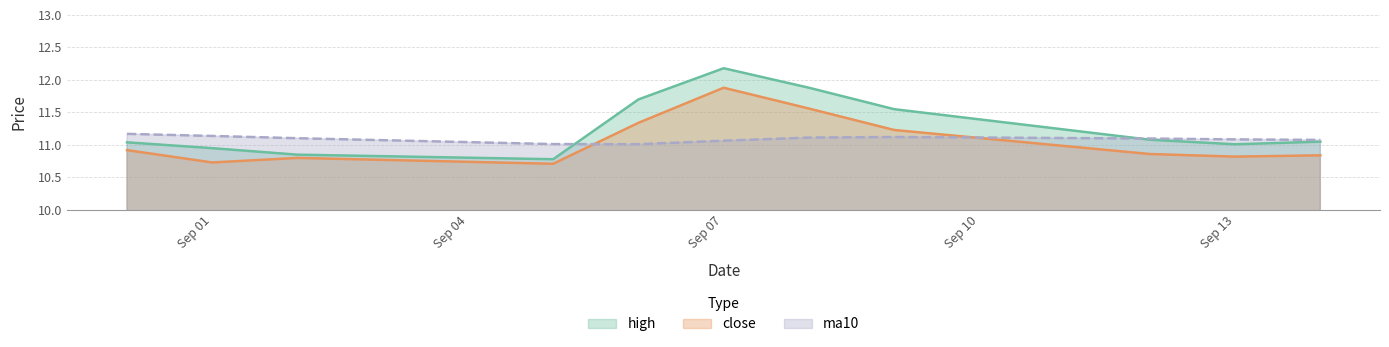

Is it true that ma10 equals 17.3 at 2016-09-09?

False